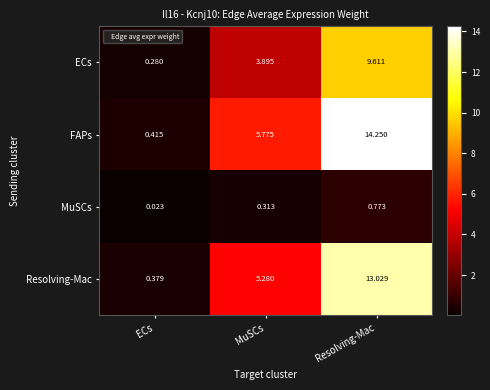

At which label does Resolving-Mac reach its peak?

Resolving-Mac